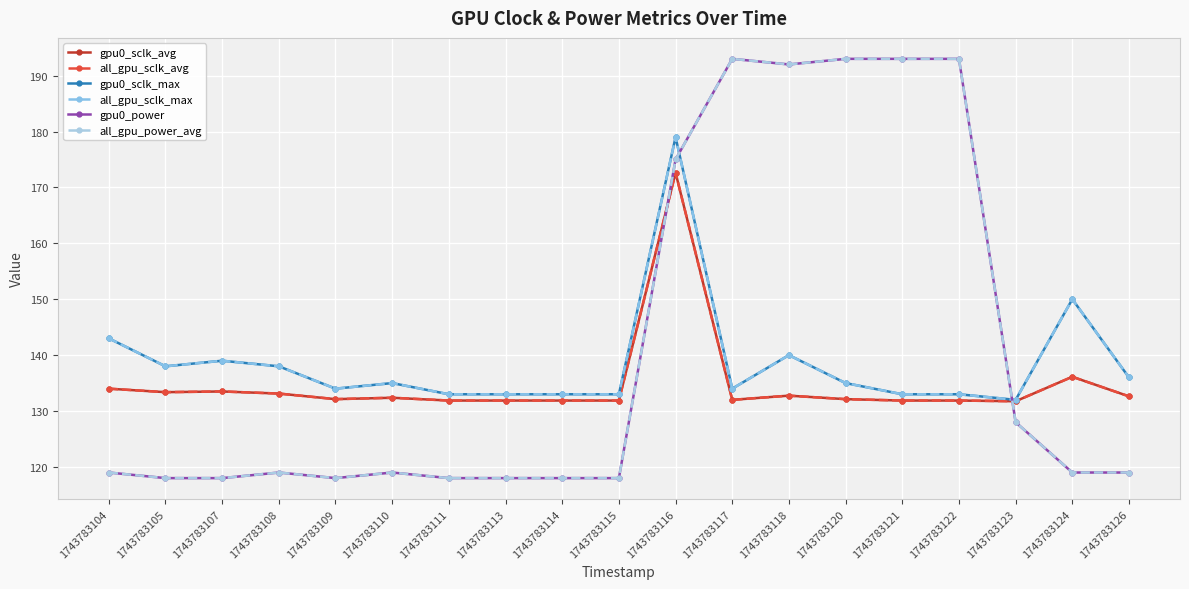

At which label is gpu0_power closest to 155?

1743783116